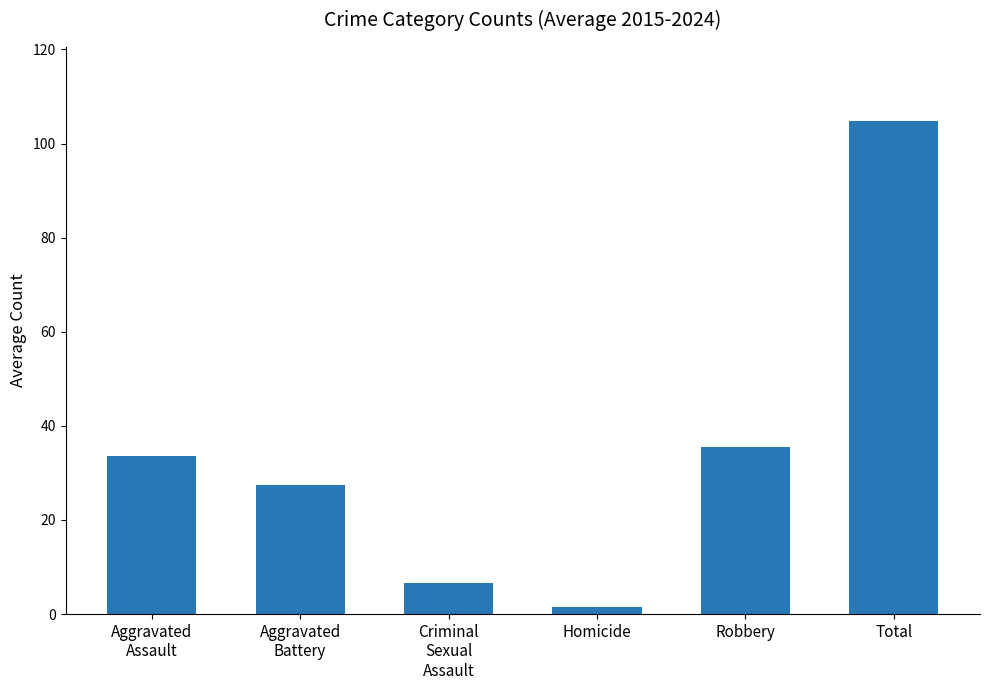

What is the maximum value shown in the chart?

104.8